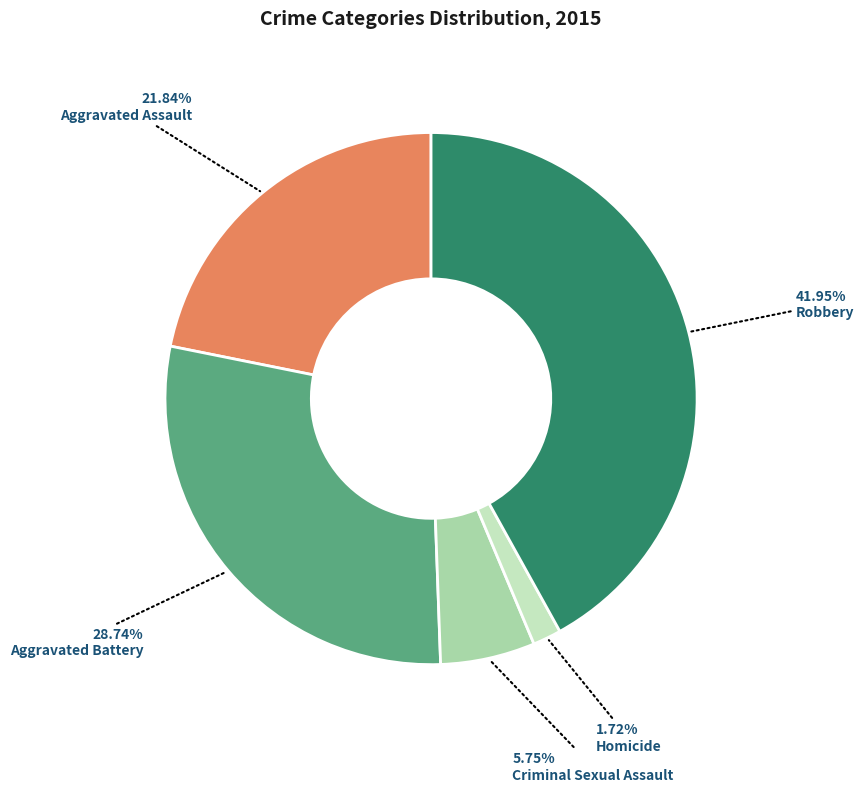

Does Criminal Sexual Assault represent more than half of the total?

No